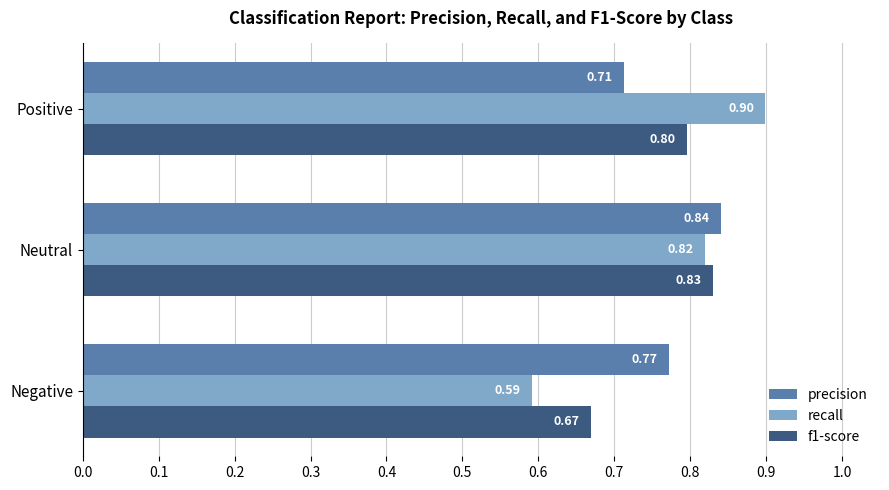

Where is f1-score nearest to the value 0?

Negative